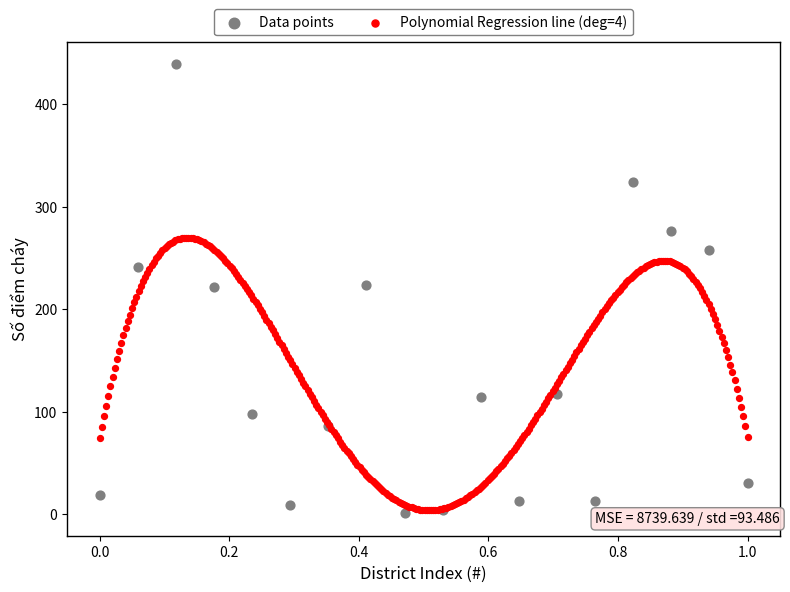

Which series reaches the maximum Y coordinate?

Data points